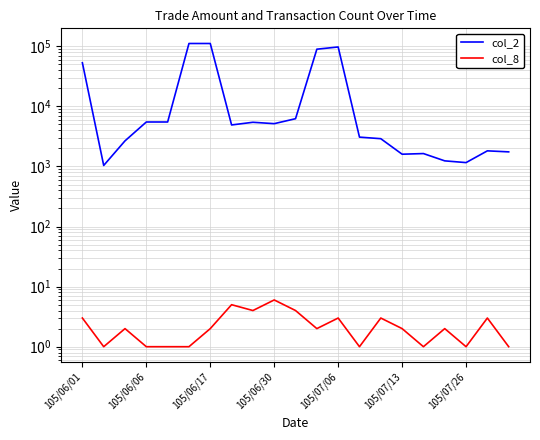

Which series has the largest range (max minus min)?

col_2